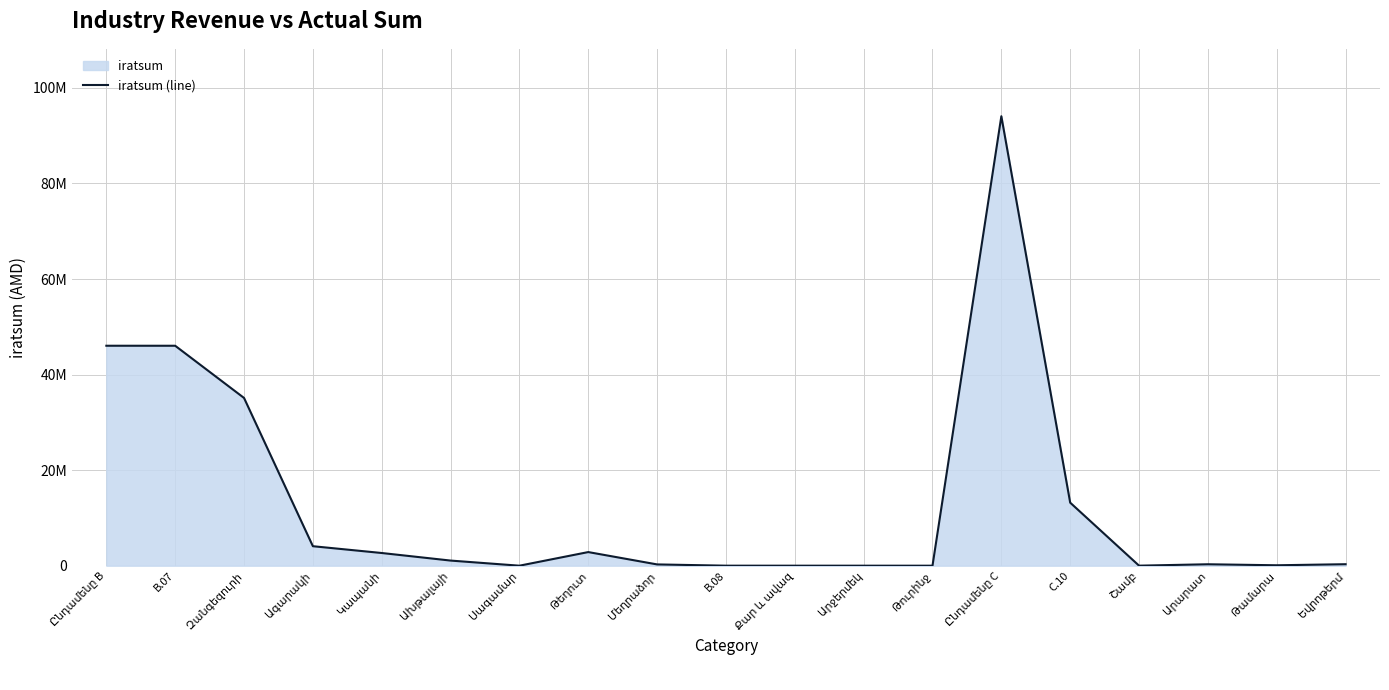

At which label does the data first exceed 311543?

Ընդամենը B